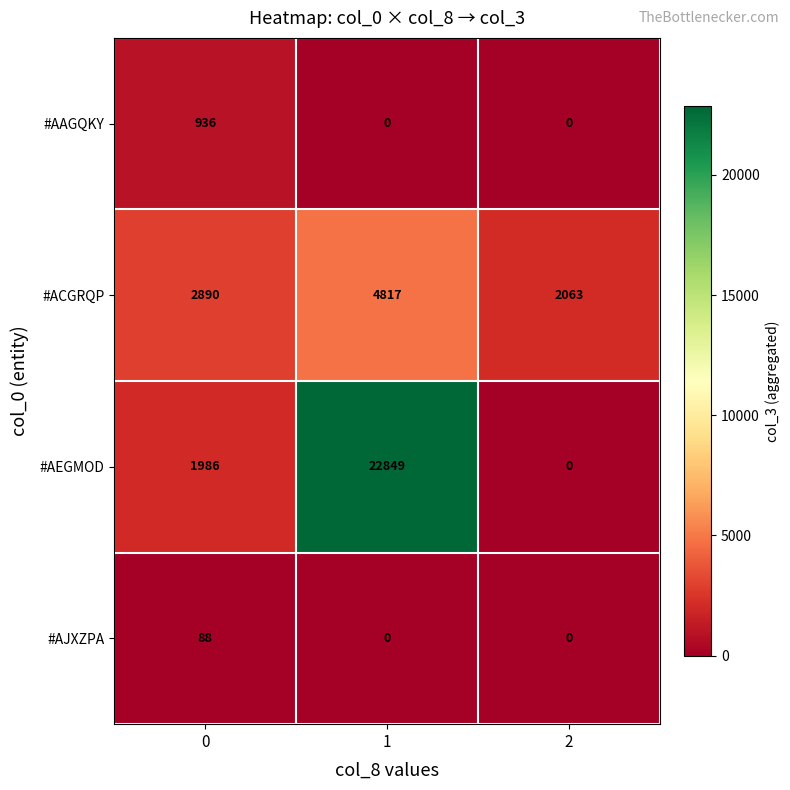

What is the spread (max minus min) of values at 0?

2802